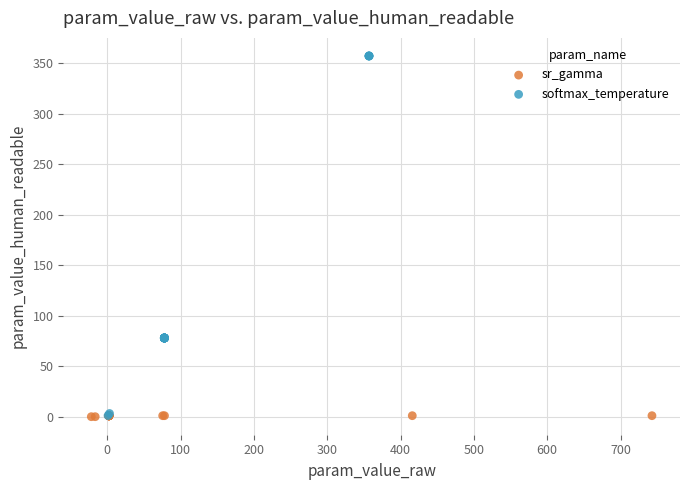

Which series reaches the maximum Y coordinate?

softmax_temperature